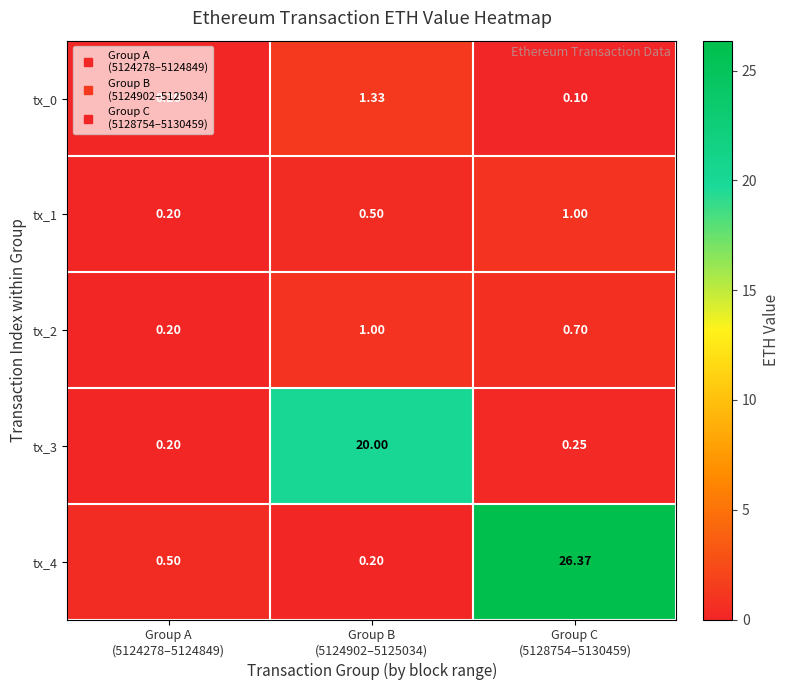

How many categories are shown in the chart?

3